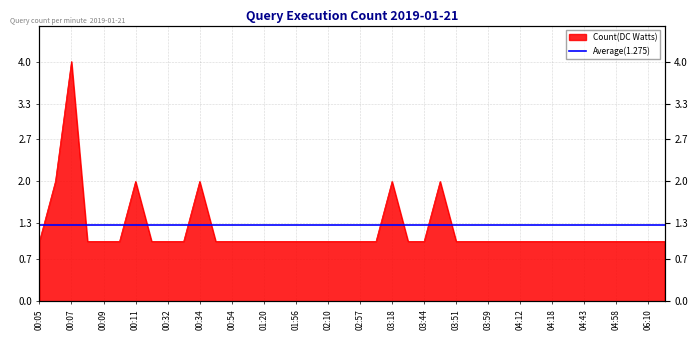

What is the label of the 34th point from the right?

00:11